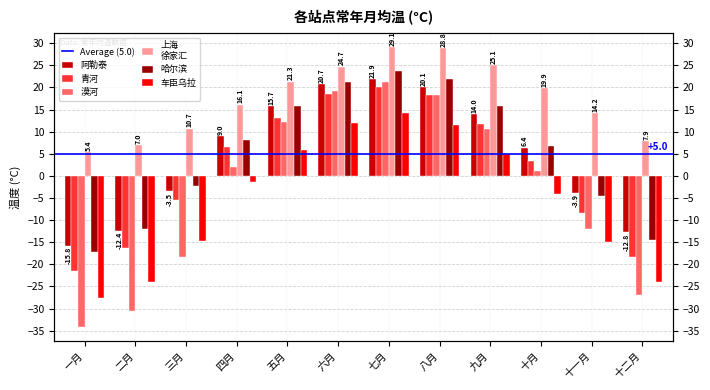

At which category is the sum across all series the highest?

七月